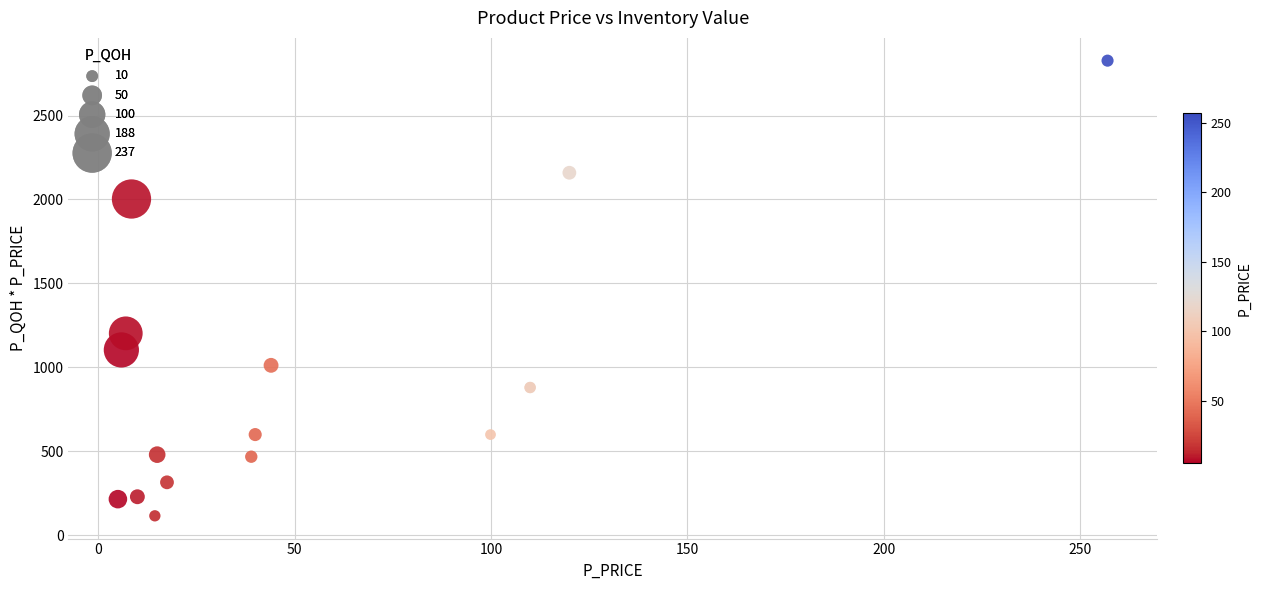

What Y value in the scatter plot is closest to 1471?

1202.3